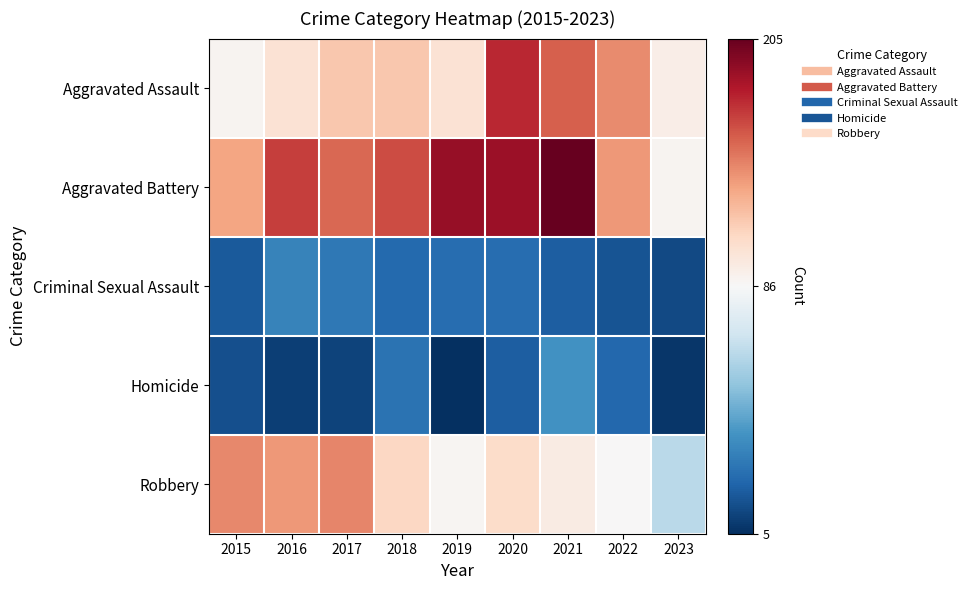

At 2018, list the series in order from largest to smallest.

Aggravated Battery, Aggravated Assault, Robbery, Homicide, Criminal Sexual Assault